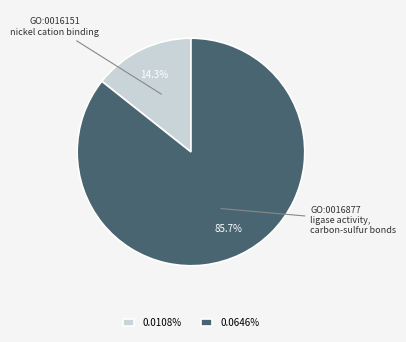

Is there any slice that represents more than half of the pie?

Yes